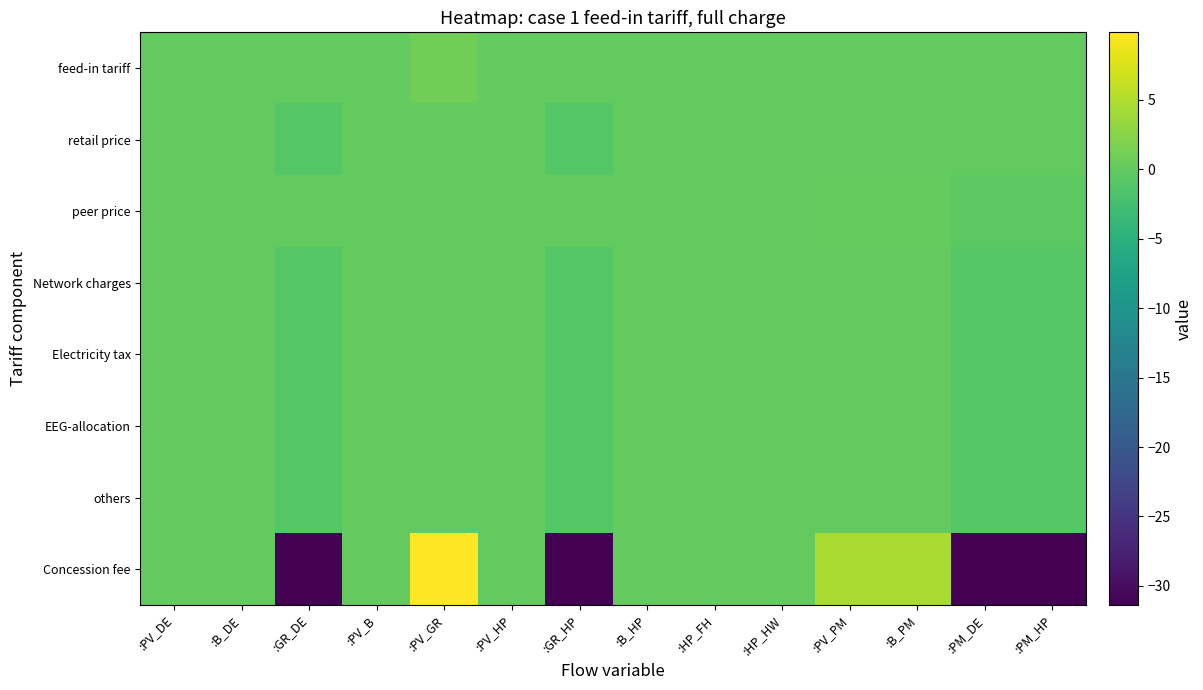

Reading left to right, extract all data points from this chart.

feed-in tariff: :PV_DE=0.0	:B_DE=0.0	:GR_DE=0.0	:PV_B=0.0	:PV_GR=1.0	:PV_HP=0.0	:GR_HP=0.0	:B_HP=0.0	:HP_FH=0.0	:HP_HW=0.0	:PV_PM=0.0	:B_PM=0.0	:PM_DE=0.0	:PM_HP=0.0
retail price: :PV_DE=0.0	:B_DE=0.0	:GR_DE=-1.0	:PV_B=0.0	:PV_GR=0.0	:PV_HP=0.0	:GR_HP=-1.0	:B_HP=0.0	:HP_FH=0.0	:HP_HW=0.0	:PV_PM=0.0	:B_PM=0.0	:PM_DE=0.0	:PM_HP=0.0
peer price: :PV_DE=0.0	:B_DE=0.0	:GR_DE=0.0	:PV_B=0.0	:PV_GR=0.0	:PV_HP=0.0	:GR_HP=0.0	:B_HP=0.0	:HP_FH=0.0	:HP_HW=0.0	:PV_PM=0.2	:B_PM=0.2	:PM_DE=-0.5	:PM_HP=-0.5
Network charges: :PV_DE=0.0	:B_DE=0.0	:GR_DE=-1.0	:PV_B=0.0	:PV_GR=0.0	:PV_HP=0.0	:GR_HP=-1.0	:B_HP=0.0	:HP_FH=0.0	:HP_HW=0.0	:PV_PM=0.0	:B_PM=0.0	:PM_DE=-1.0	:PM_HP=-1.0
Electricity tax: :PV_DE=0.0	:B_DE=0.0	:GR_DE=-1.0	:PV_B=0.0	:PV_GR=0.0	:PV_HP=0.0	:GR_HP=-1.0	:B_HP=0.0	:HP_FH=0.0	:HP_HW=0.0	:PV_PM=0.0	:B_PM=0.0	:PM_DE=-1.0	:PM_HP=-1.0
EEG-allocation: :PV_DE=0.0	:B_DE=0.0	:GR_DE=-1.0	:PV_B=0.0	:PV_GR=0.0	:PV_HP=0.0	:GR_HP=-1.0	:B_HP=0.0	:HP_FH=0.0	:HP_HW=0.0	:PV_PM=0.0	:B_PM=0.0	:PM_DE=-1.0	:PM_HP=-1.0
others: :PV_DE=0.0	:B_DE=0.0	:GR_DE=-1.0	:PV_B=0.0	:PV_GR=0.0	:PV_HP=0.0	:GR_HP=-1.0	:B_HP=0.0	:HP_FH=0.0	:HP_HW=0.0	:PV_PM=0.0	:B_PM=0.0	:PM_DE=-1.0	:PM_HP=-1.0
Concession fee: :PV_DE=0.0	:B_DE=0.0	:GR_DE=-31.4	:PV_B=0.0	:PV_GR=9.9	:PV_HP=0.0	:GR_HP=-31.4	:B_HP=0.0	:HP_FH=0.0	:HP_HW=0.0	:PV_PM=4.7	:B_PM=4.7	:PM_DE=-31.4	:PM_HP=-31.4